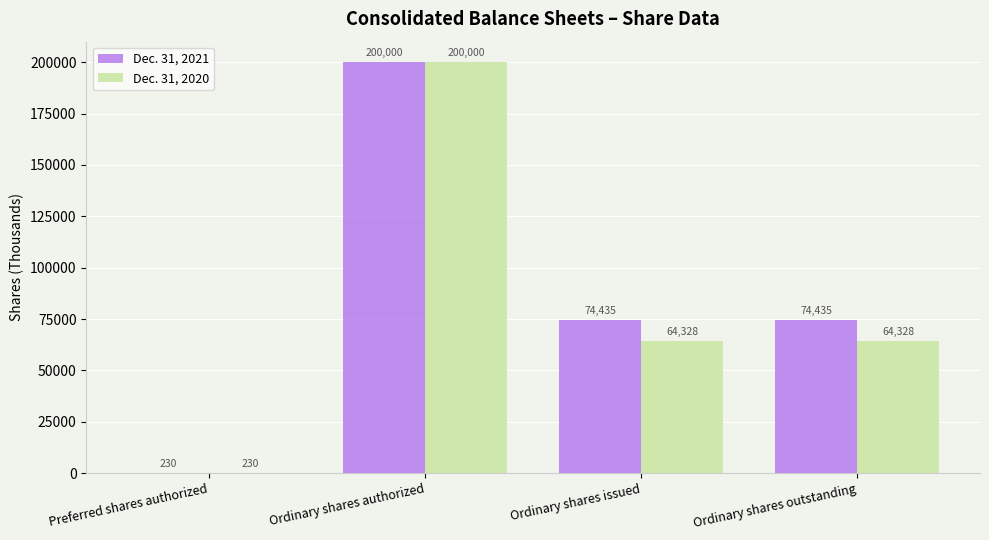

What is the total value across all series at Ordinary shares issued?

138763